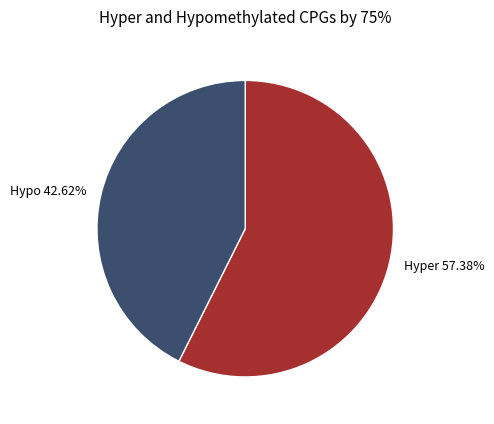

Which slice represents more than half of the pie?

Hyper 57.38%